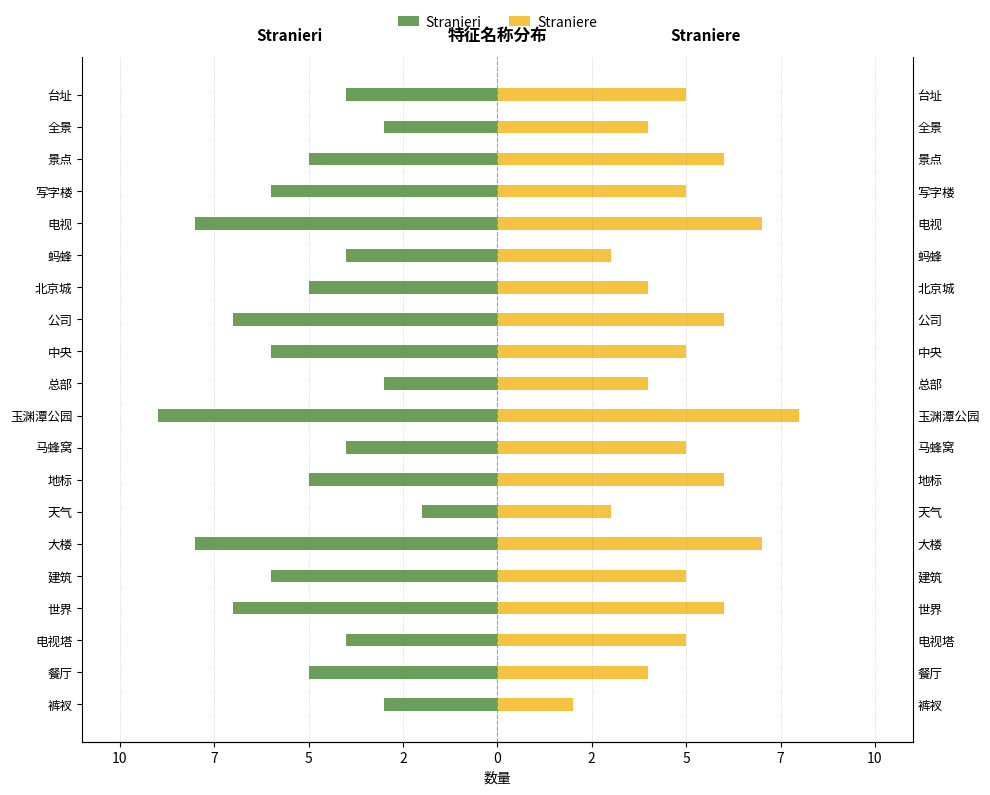

What is the difference between the maximum and minimum values in the Stranieri series?

7